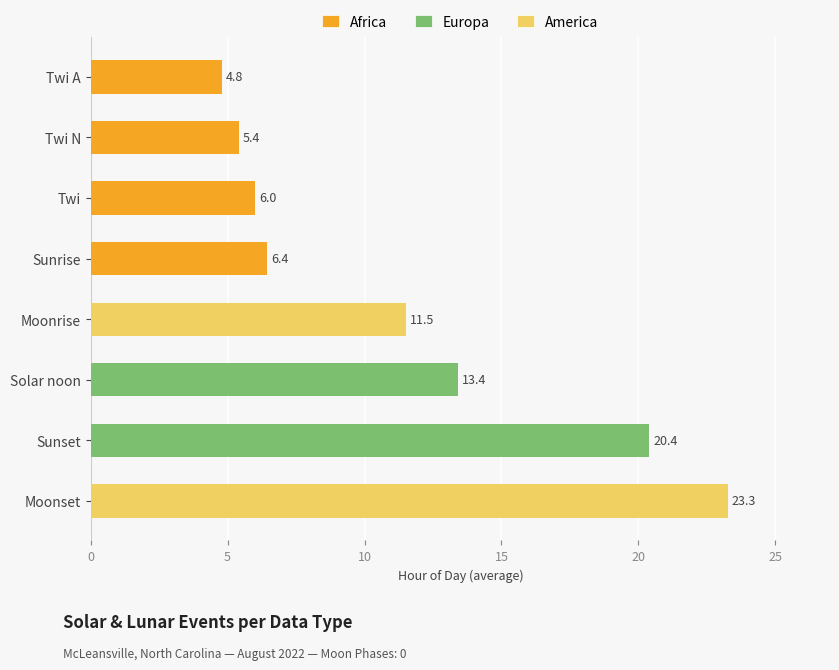

What is the greatest value displayed?

23.3